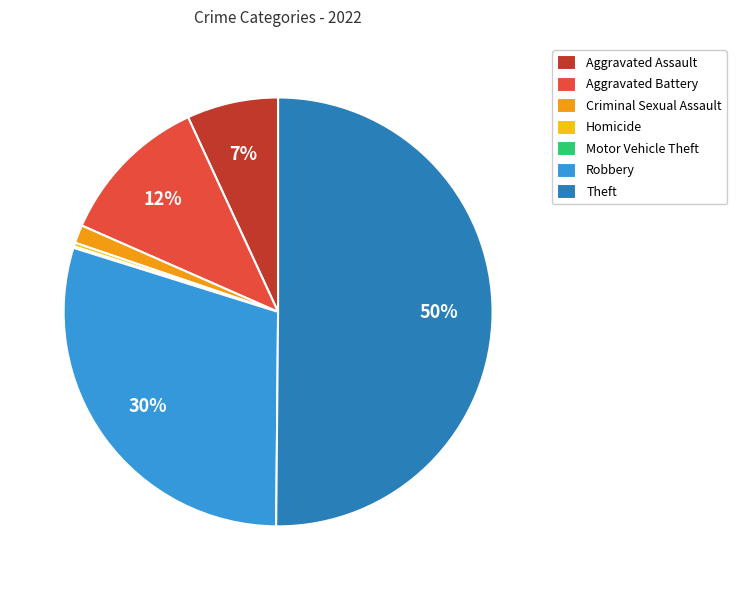

To the nearest percent, what is the difference between the largest and smallest slice percentages?

50%